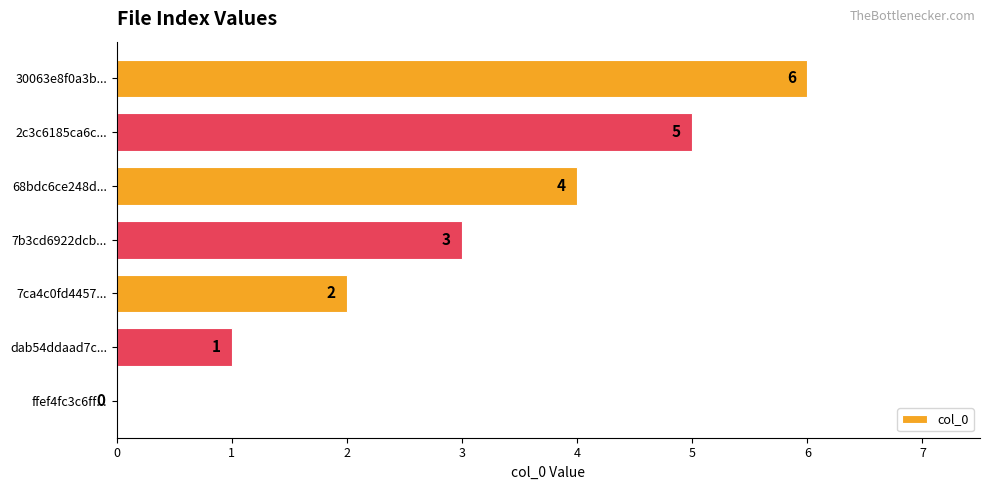

How many categories are shown in the chart?

7